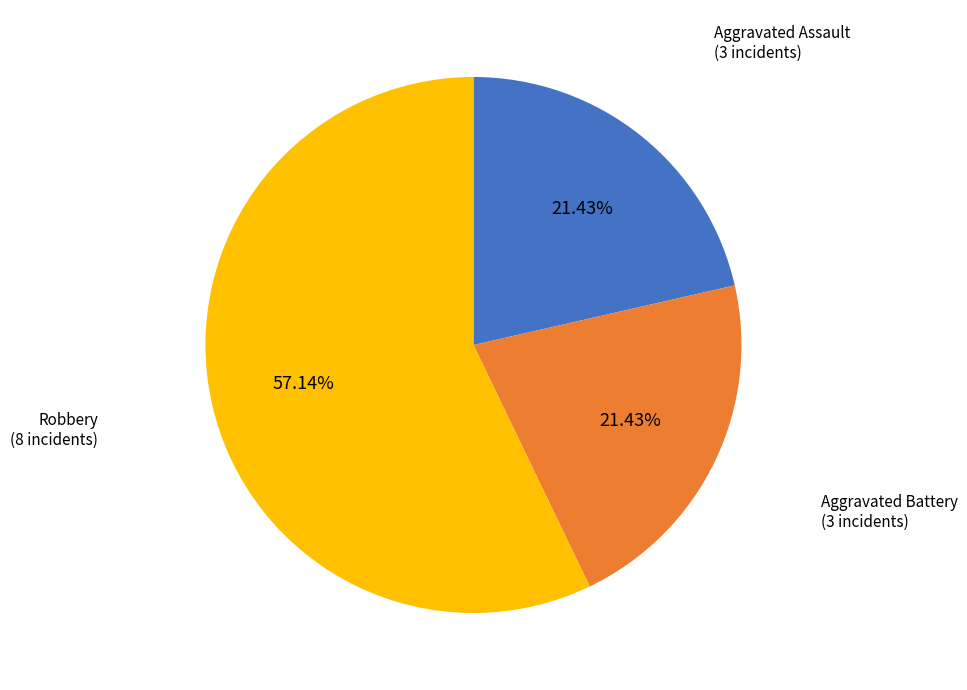

Count the number of slices in the pie.

3